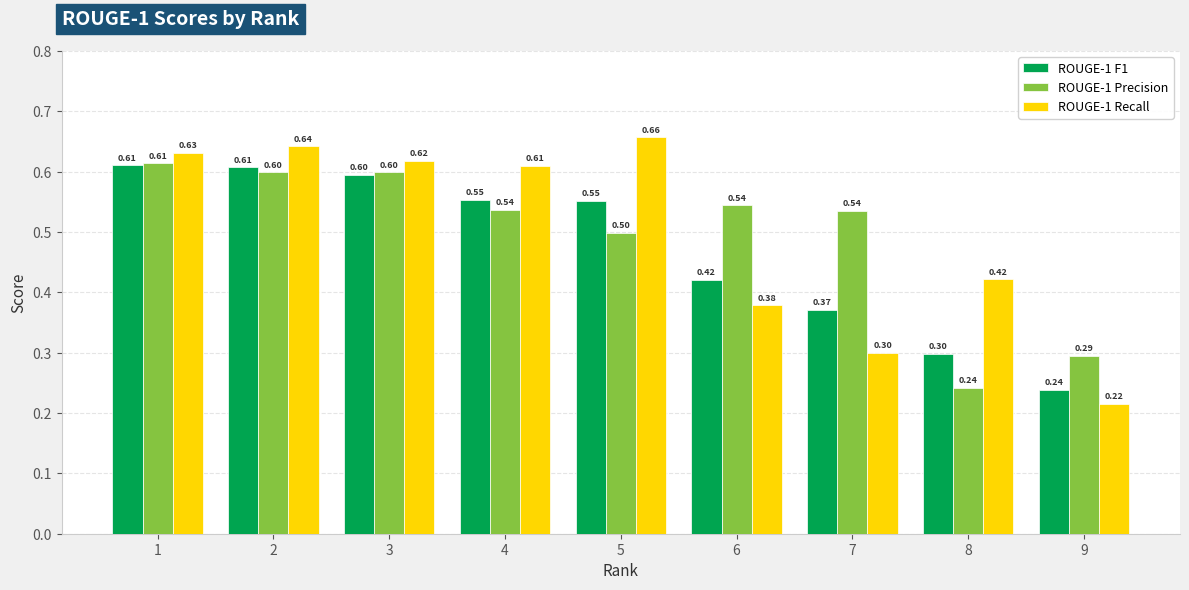

Is the value of ROUGE-1 F1 at 6 greater than the value of ROUGE-1 Recall at 1?

No